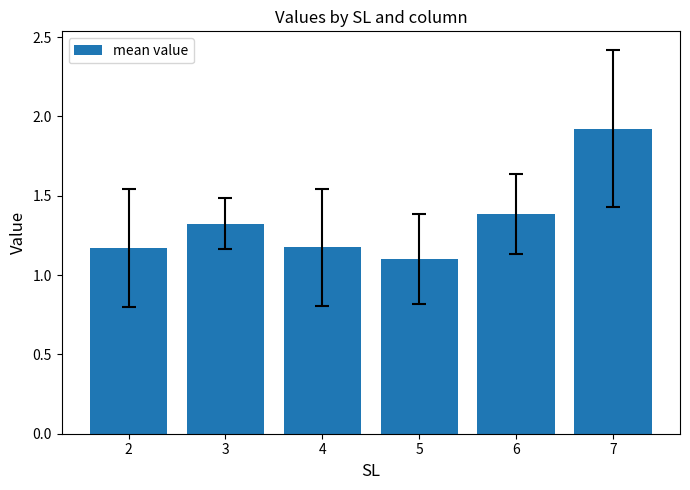

What is the difference between the maximum and minimum values?

0.8